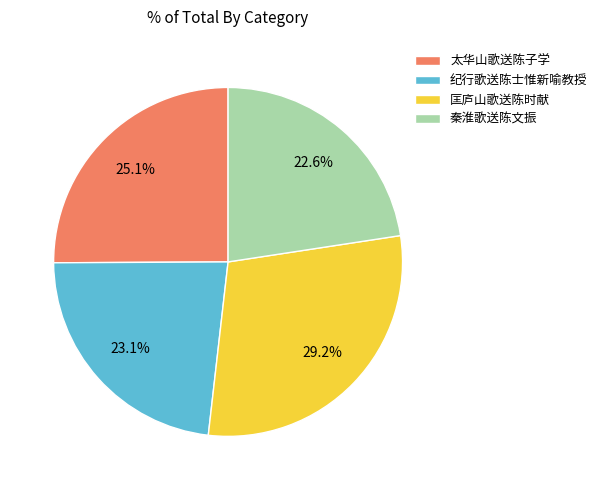

Combined, what portion of the pie is 匡庐山歌送陈时献 and 秦淮歌送陈文振?

51.8%